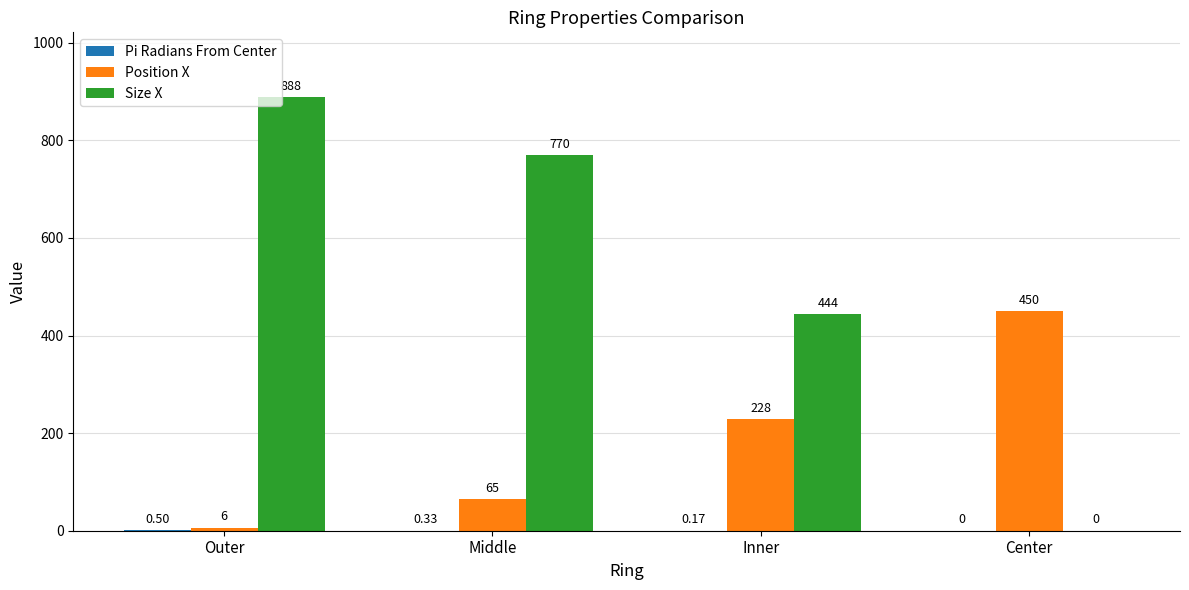

What is the greatest value displayed?

888.0